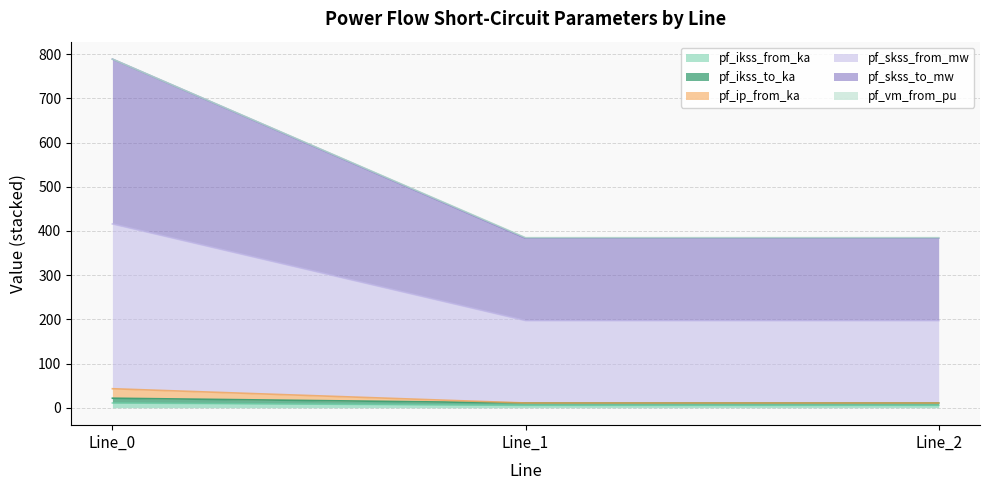

Does the chart display data point markers on the line(s)?

No